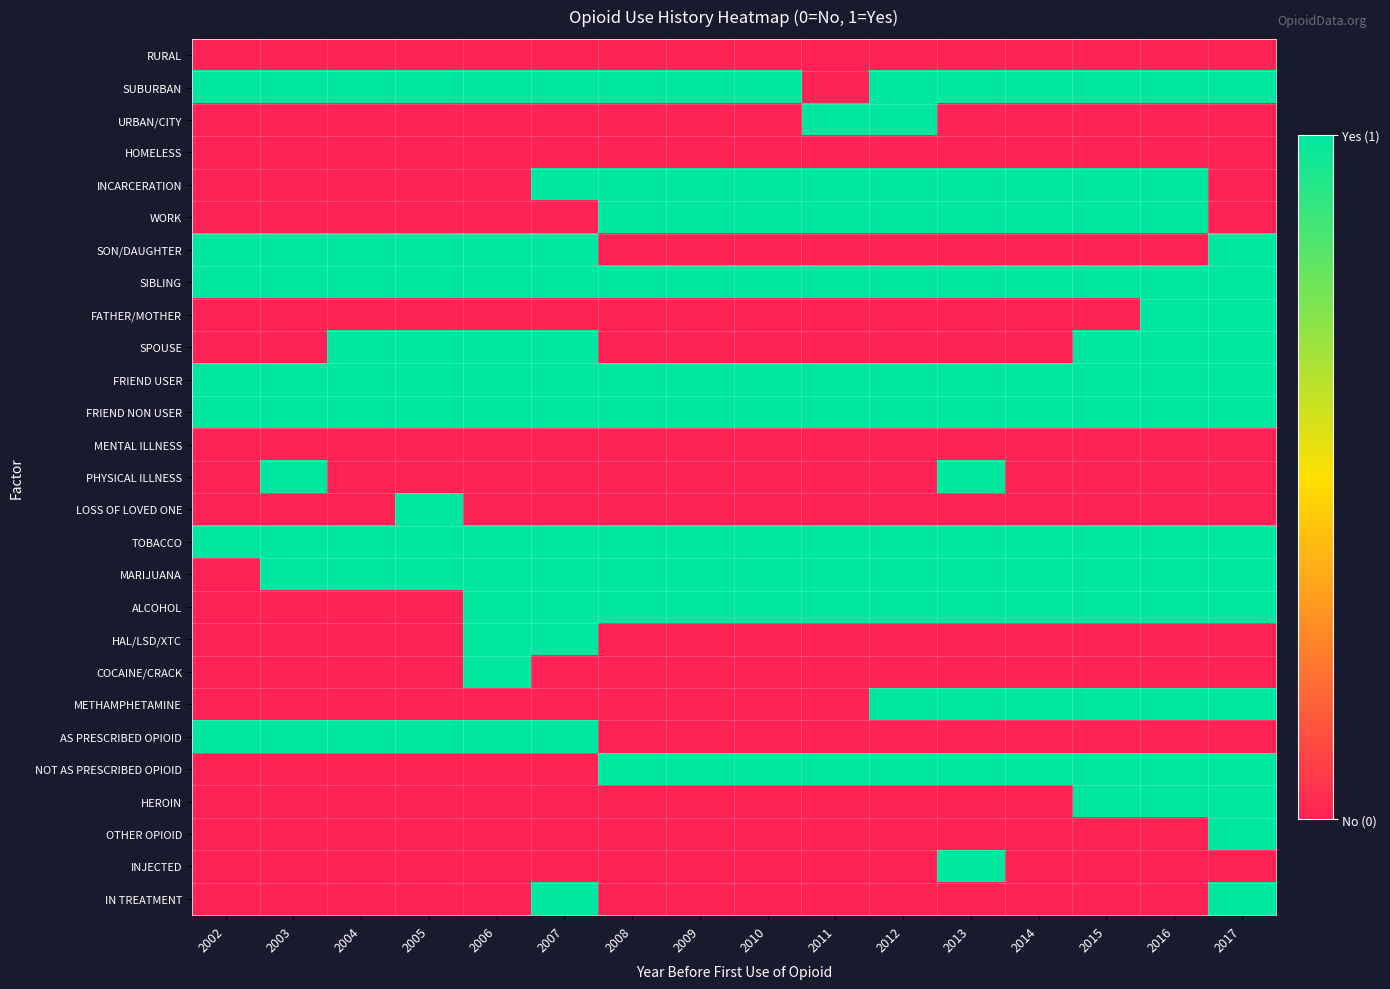

Which series has the largest total across all categories?

SIBLING